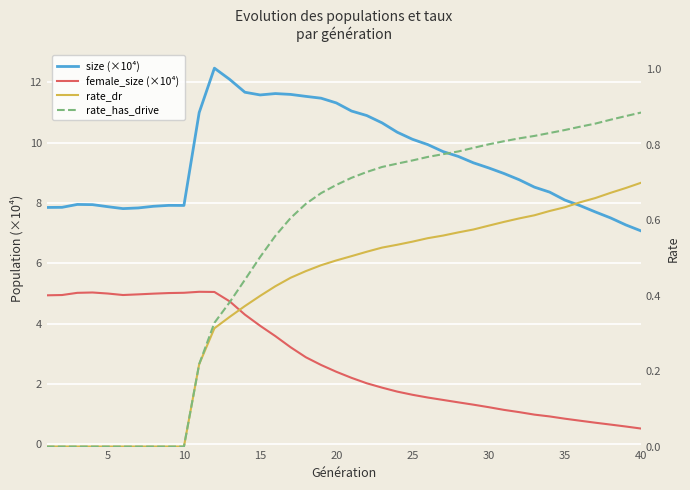

True or false: rate_has_drive has a value of 0.6 at 15.

False